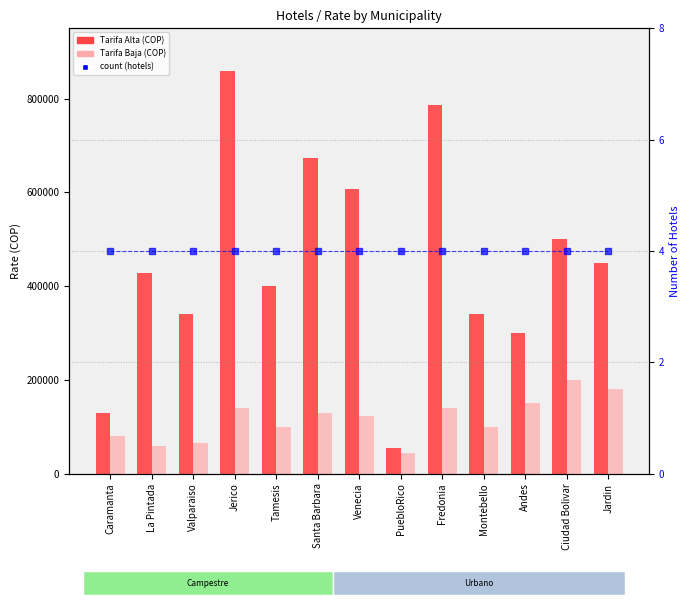

What position from the right is PuebloRico?

6